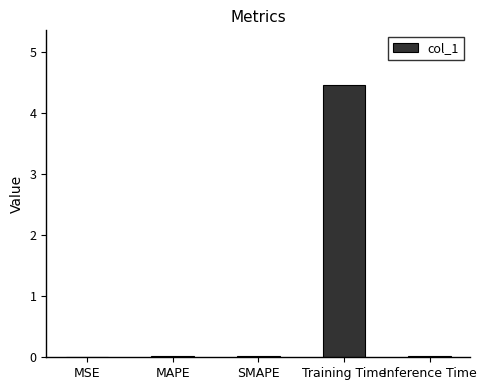

At which category does the chart reach its peak across all series?

Training Time